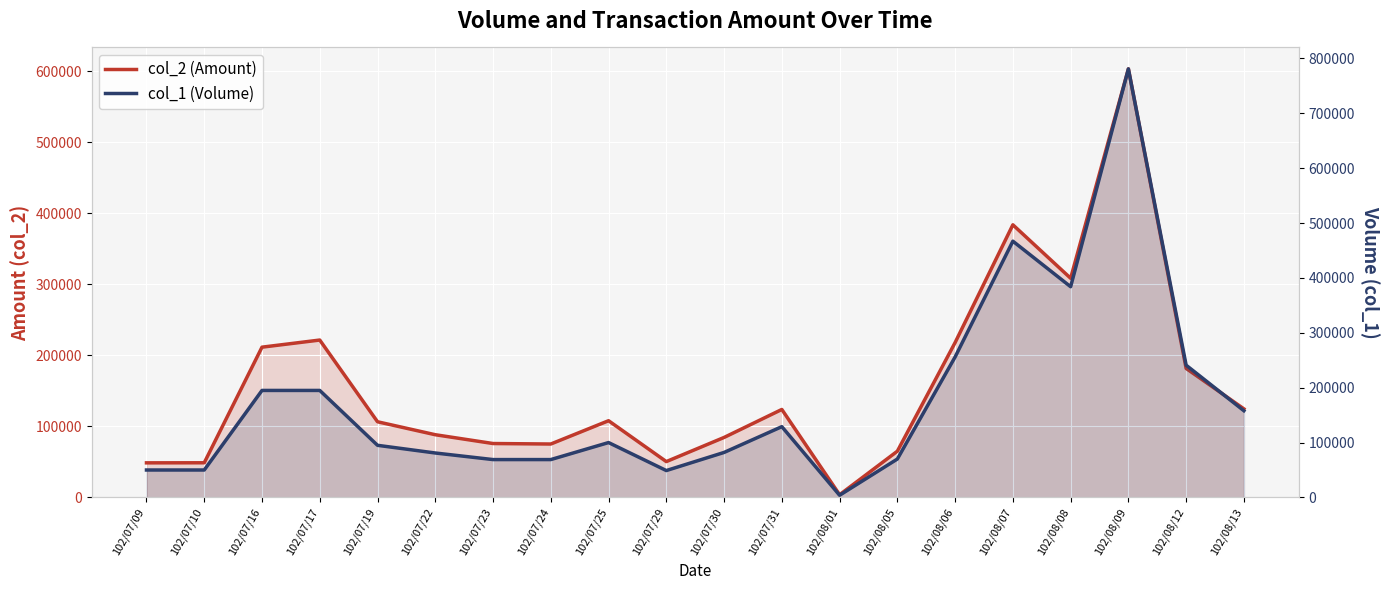

After their last crossing, which series has the higher values: col_1 (Volume) or col_2 (Amount)?

col_1 (Volume)